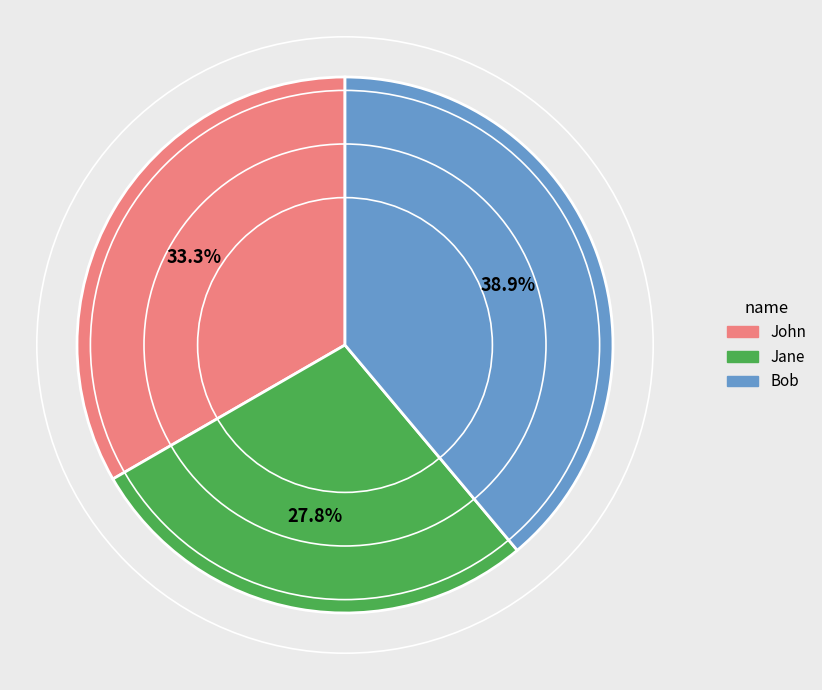

Does John account for over 50% of the chart?

No